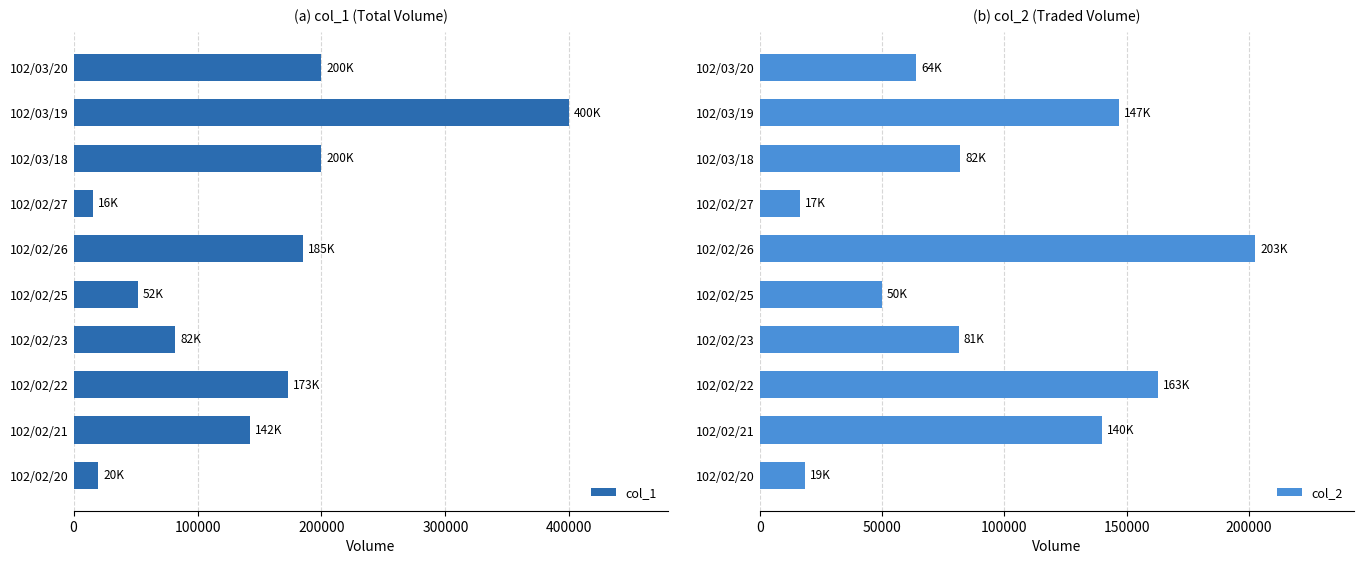

Rank the series by their maximum value, from highest to lowest.

col_1, col_2